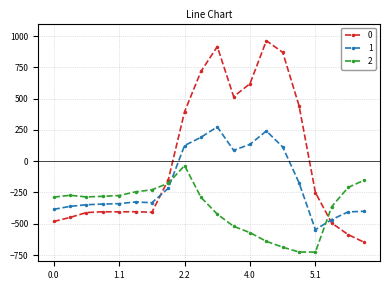

What are all the series names shown in the legend?

0, 1, 2